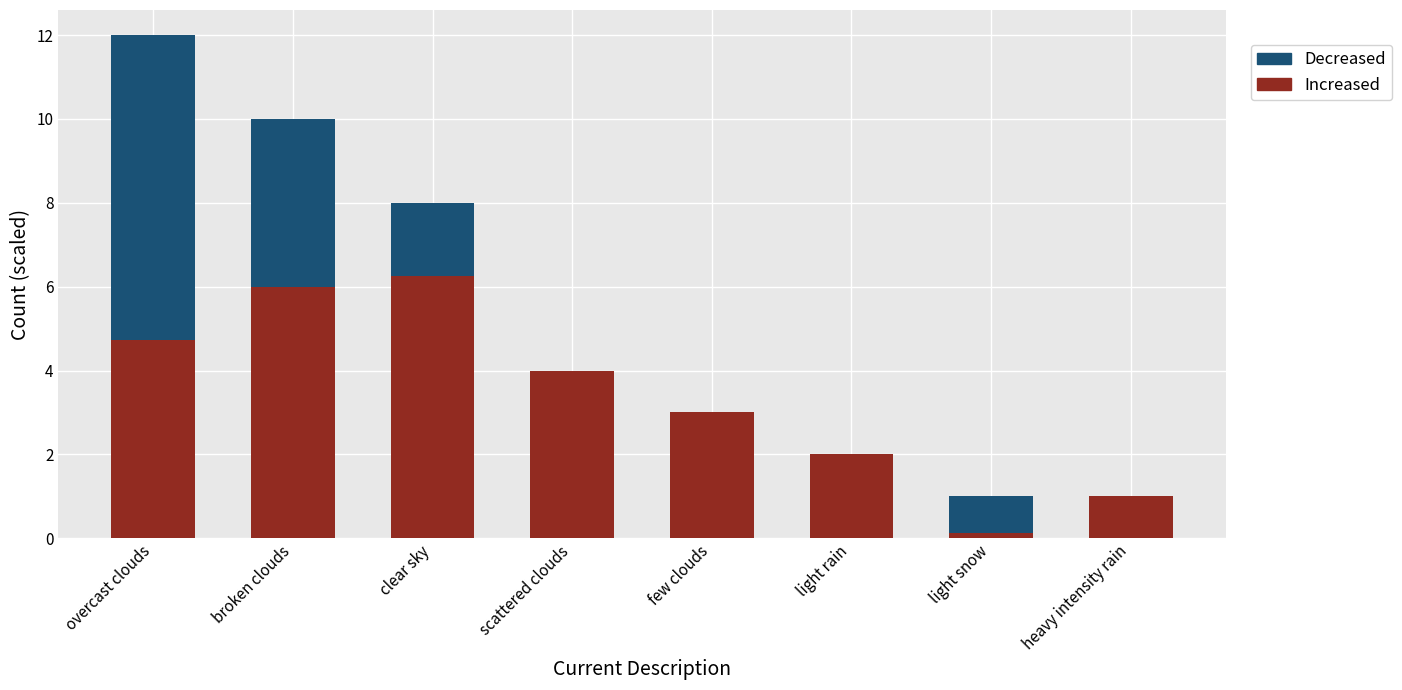

What is the total value across all series at heavy intensity rain?

1.0